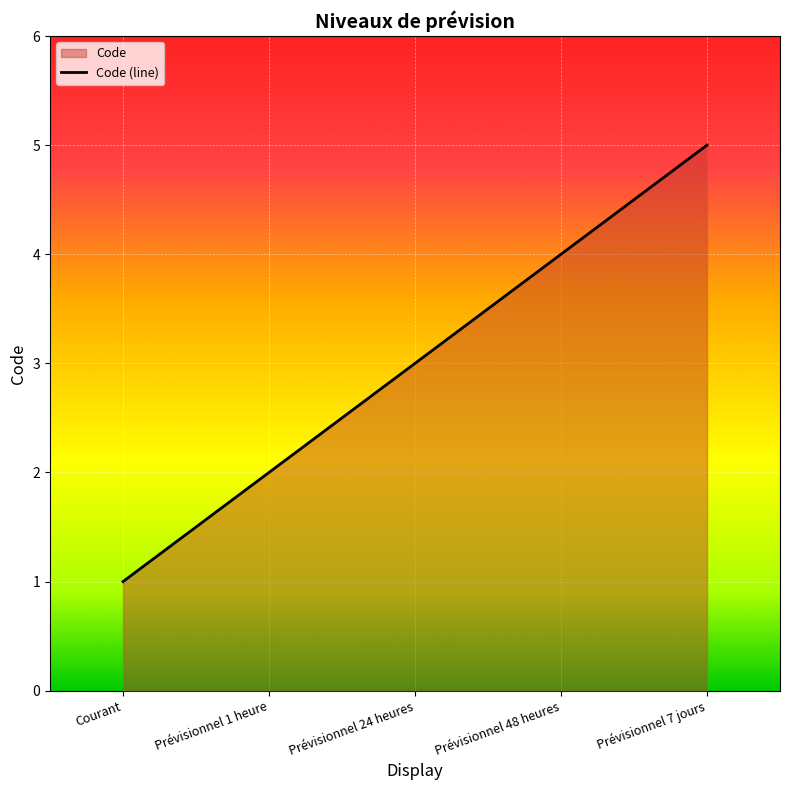

Is it true that the value at Prévisionnel 24 heures is 4?

False